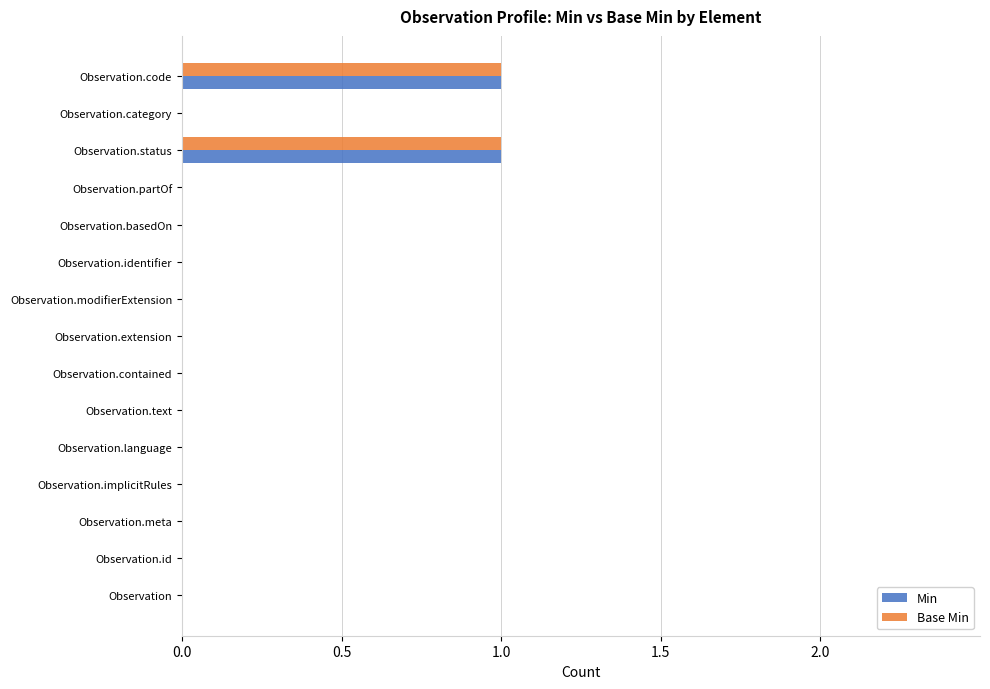

What are all the series names shown in the legend?

Min, Base Min